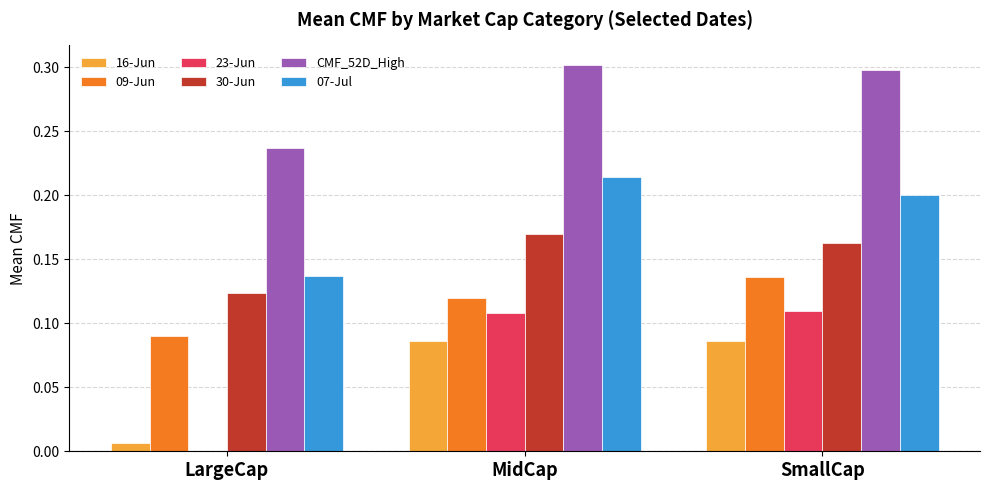

Is it true that 16-Jun equals 0.0 at LargeCap?

True